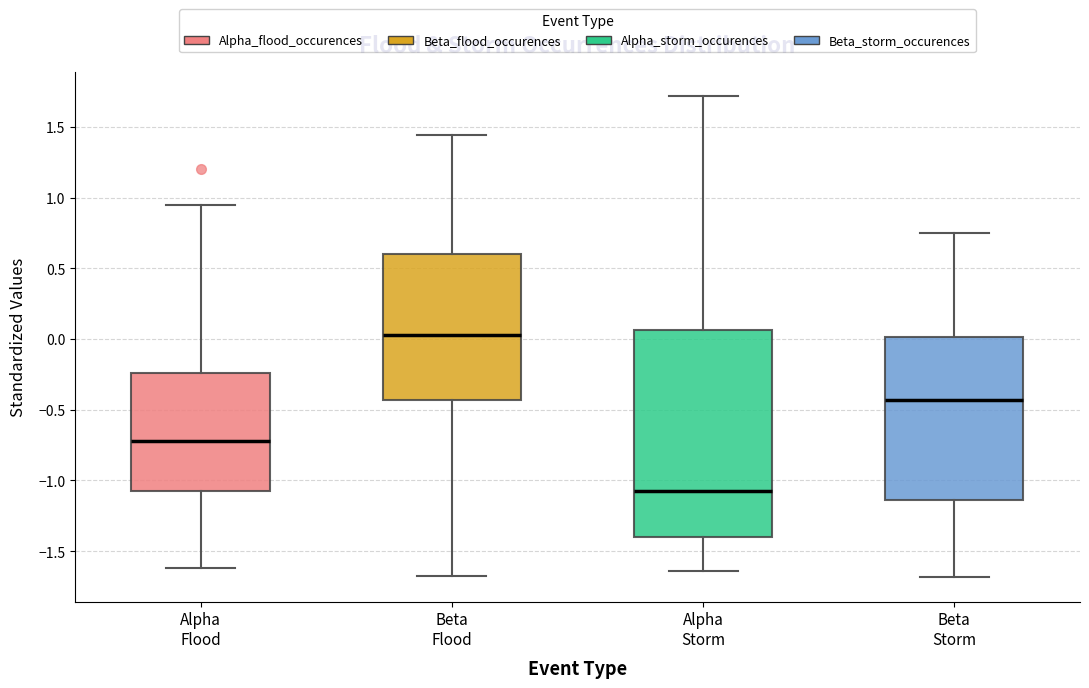

Which box has the highest median line?

Beta Flood